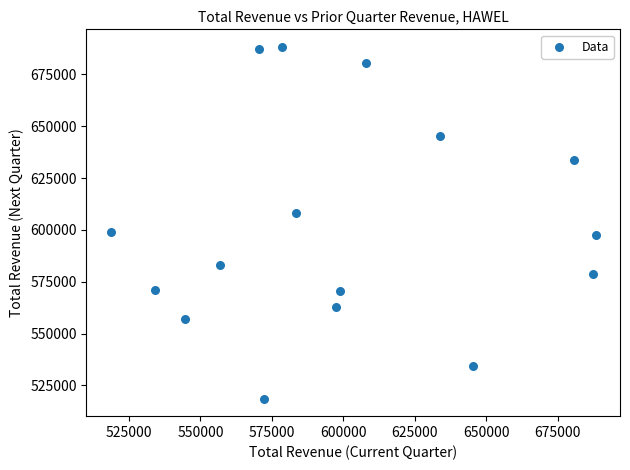

What is the range of X values (max minus min)?

169700